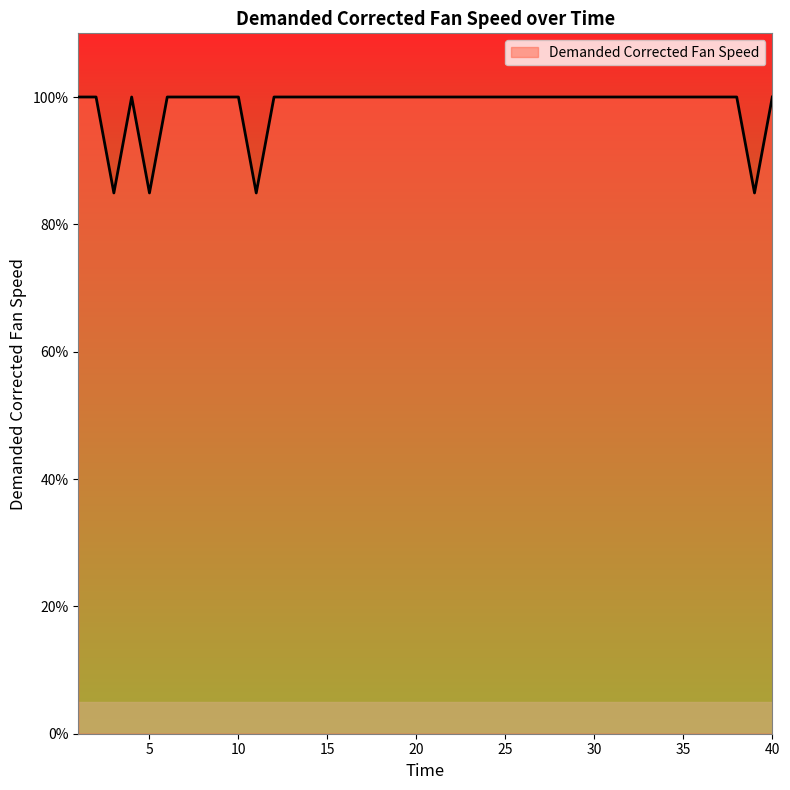

What is the smallest value displayed?

84.9